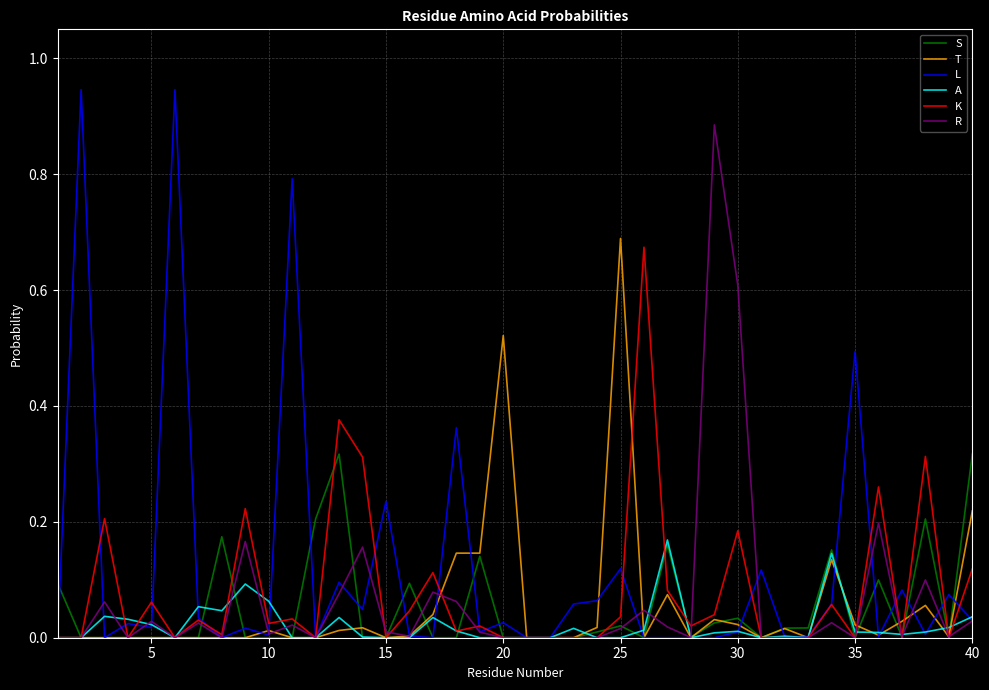

Which series has the largest range (max minus min)?

L